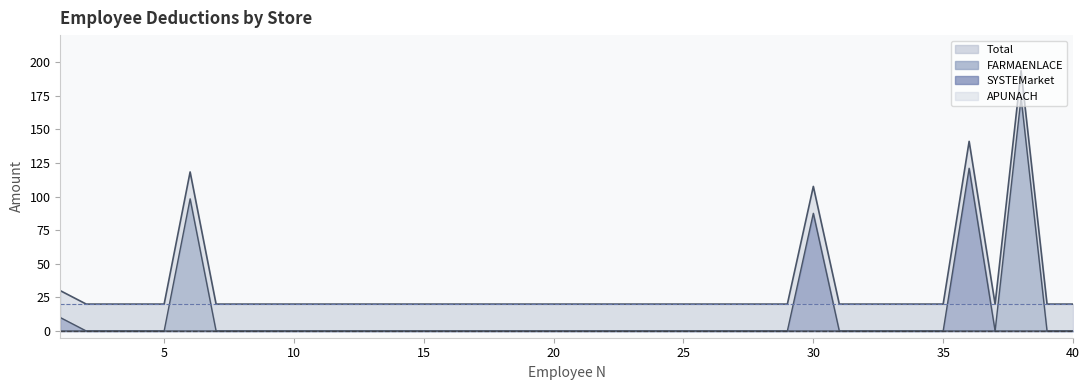

How many values in SYSTEMarket are above zero?

3